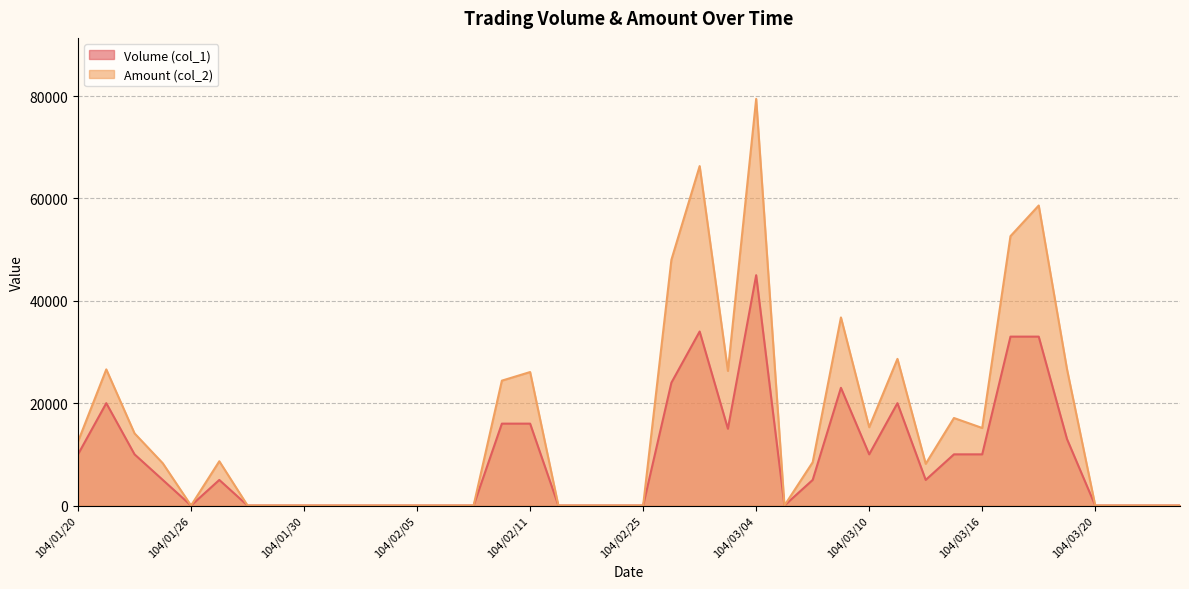

Which category has the highest value in the Amount (col_2) series?

104/03/04